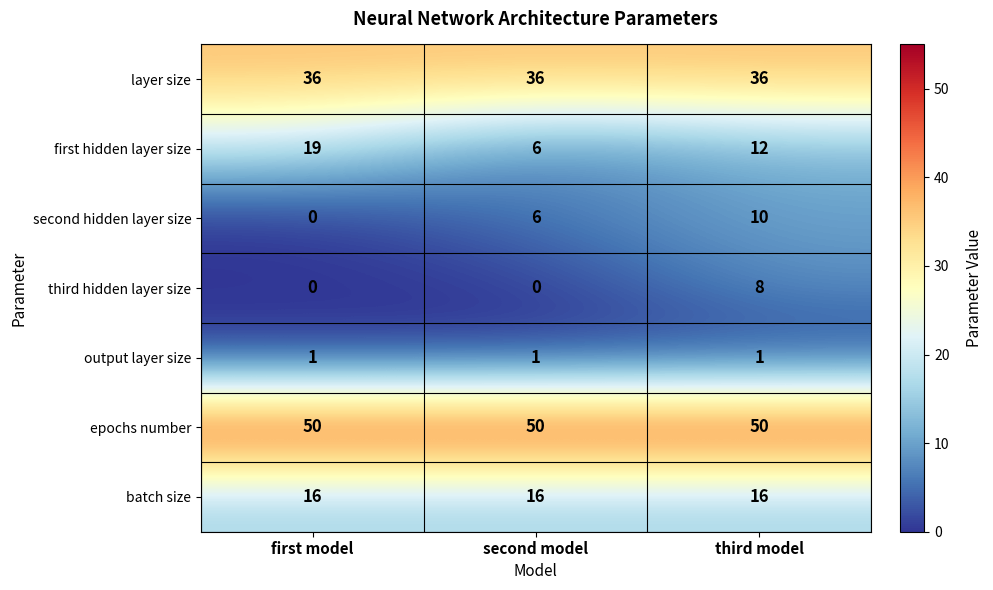

Is it true that layer size equals 25 at first model?

False